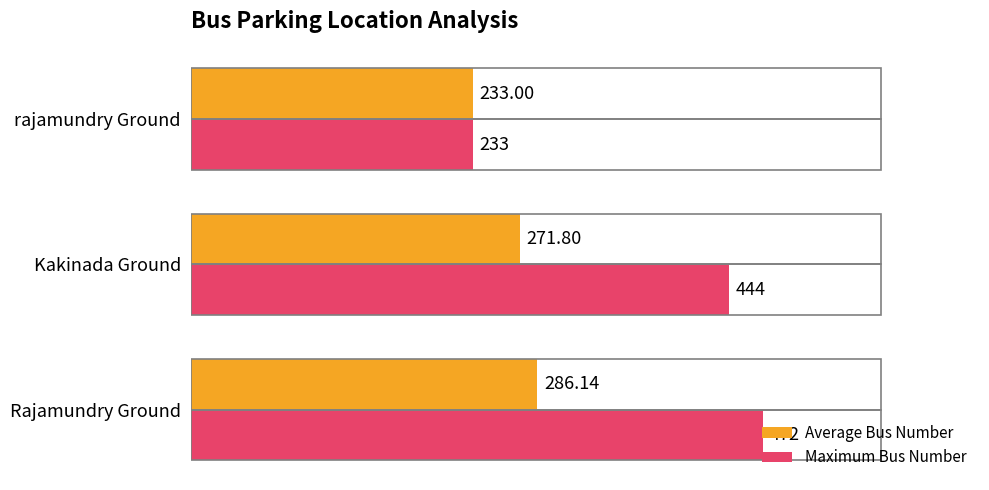

How many data points in Average Bus Number are less than 271?

1